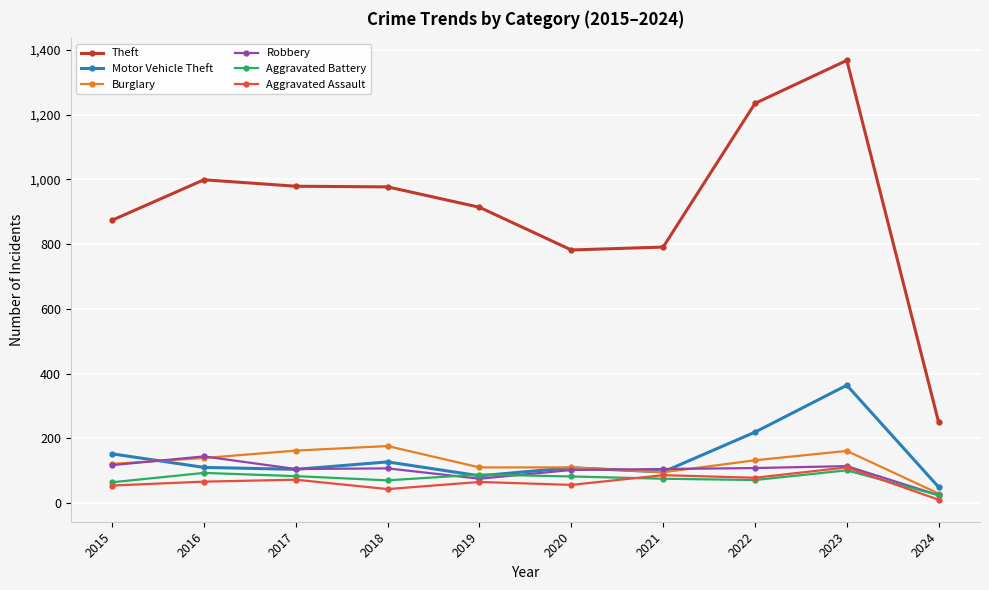

True or false: Robbery has more than 1 points higher than both neighbors.

True